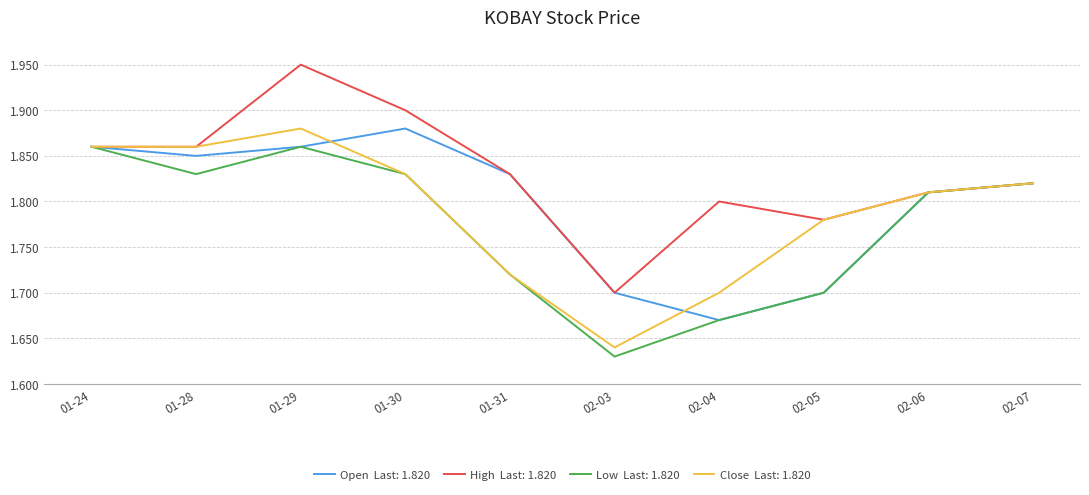

At which category is the sum across all series the highest?

01-29